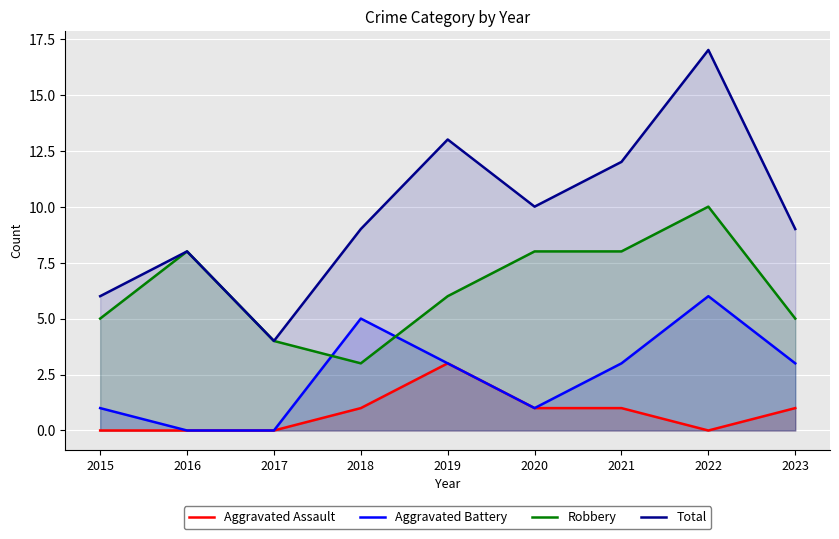

Rank the series at 2018 from highest to lowest value.

Total, Aggravated Battery, Robbery, Aggravated Assault